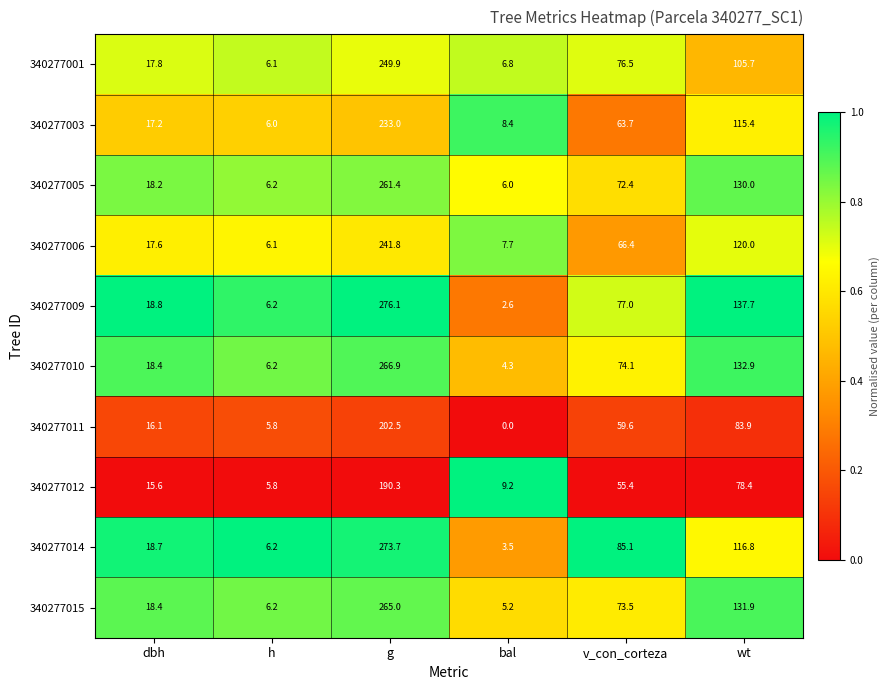

What is the total value across all series at g?

2460.6